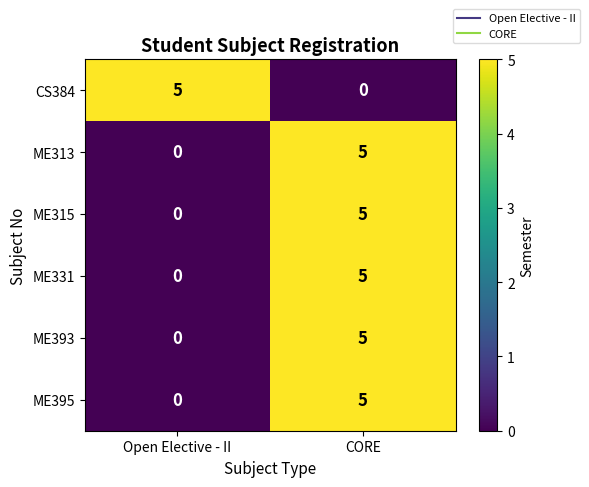

What is the sum of the CS384 values at Open Elective - II and CORE?

5